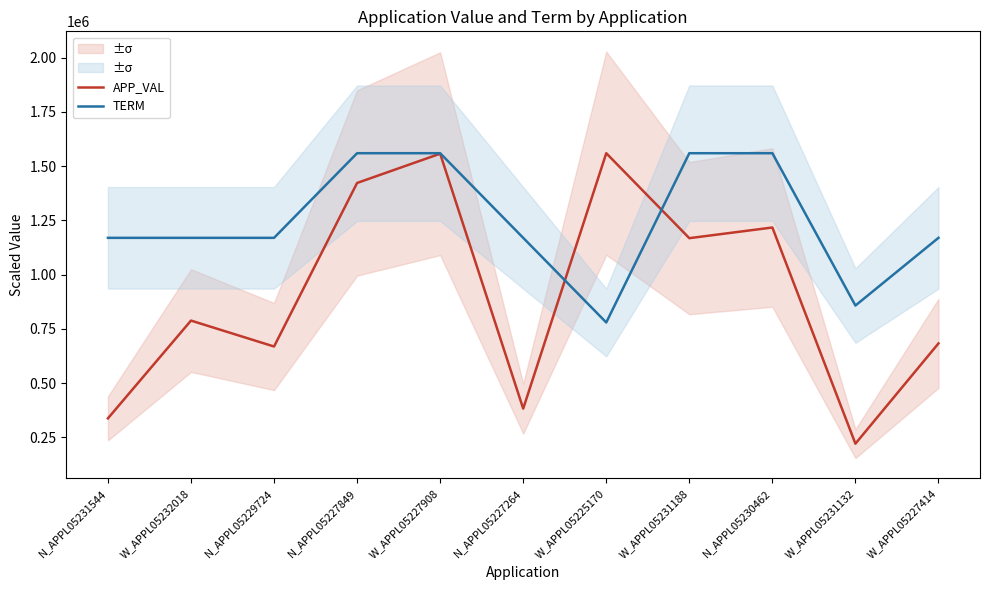

What position from the left is N_APPL05230462?

9